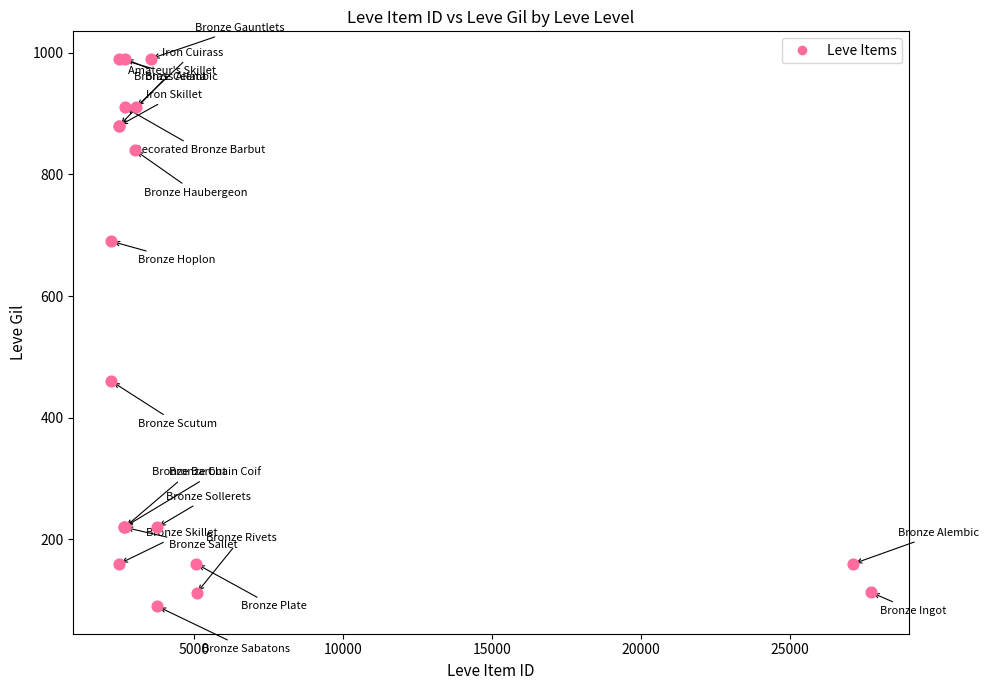

What Y value in the scatter plot is closest to 540?

460